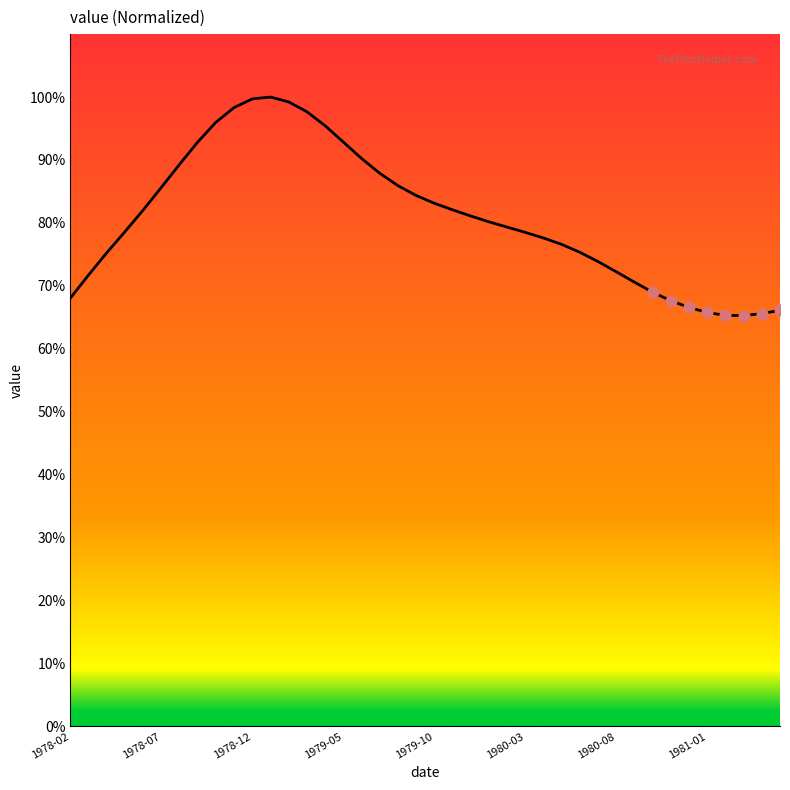

What is the maximum value shown in the chart?

100.0